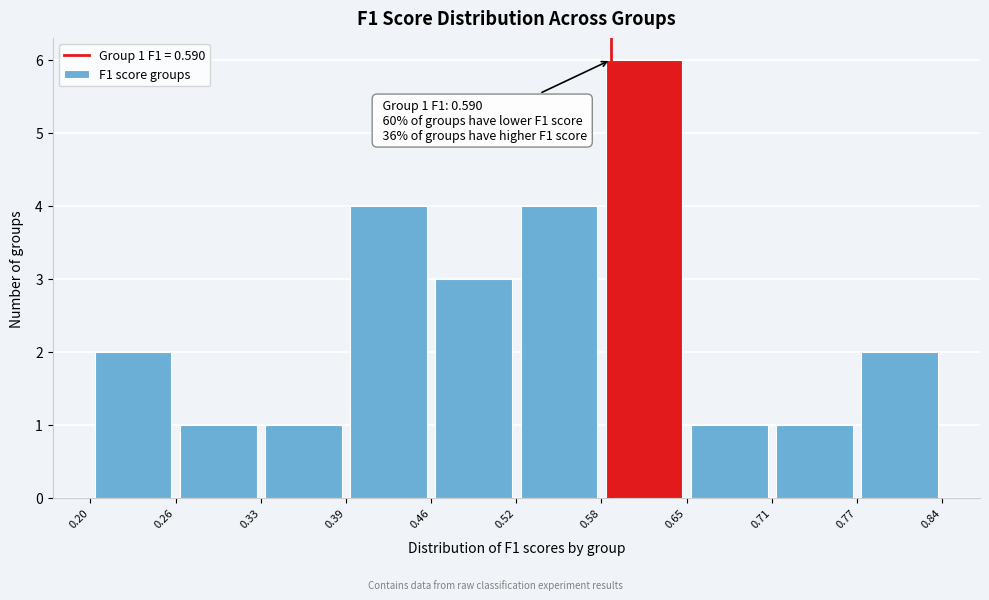

Which range on the x-axis has the tallest bar?

0.58 to 0.65